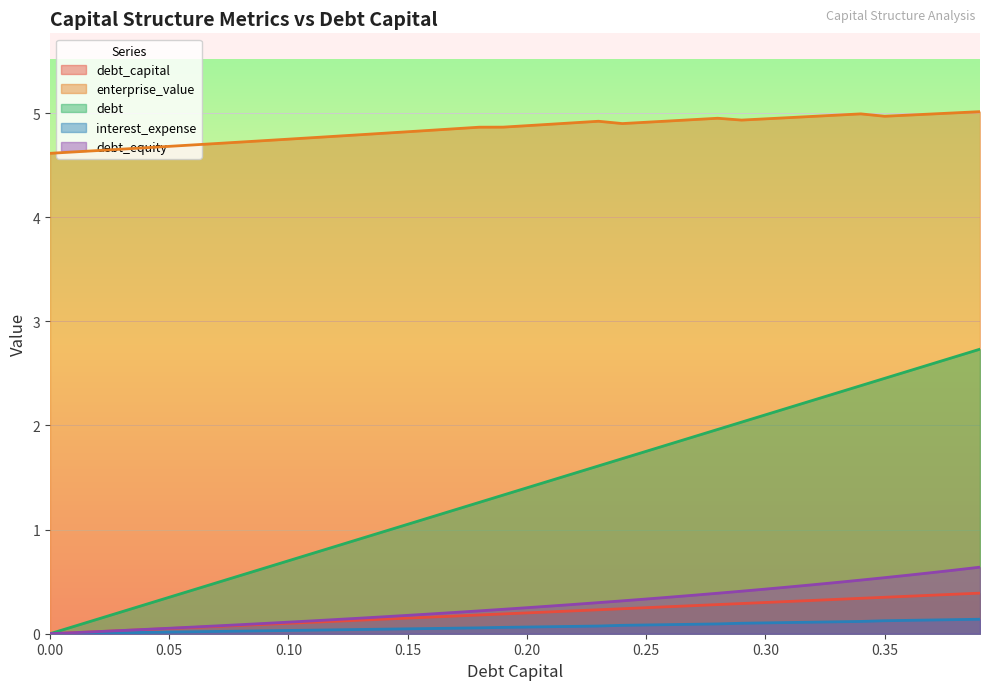

What is the difference between the highest and lowest values at 0.36?

4.9